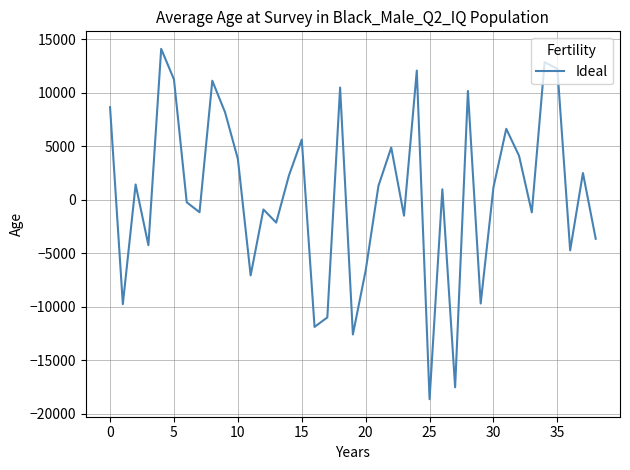

What is the greatest value displayed?

14109.2